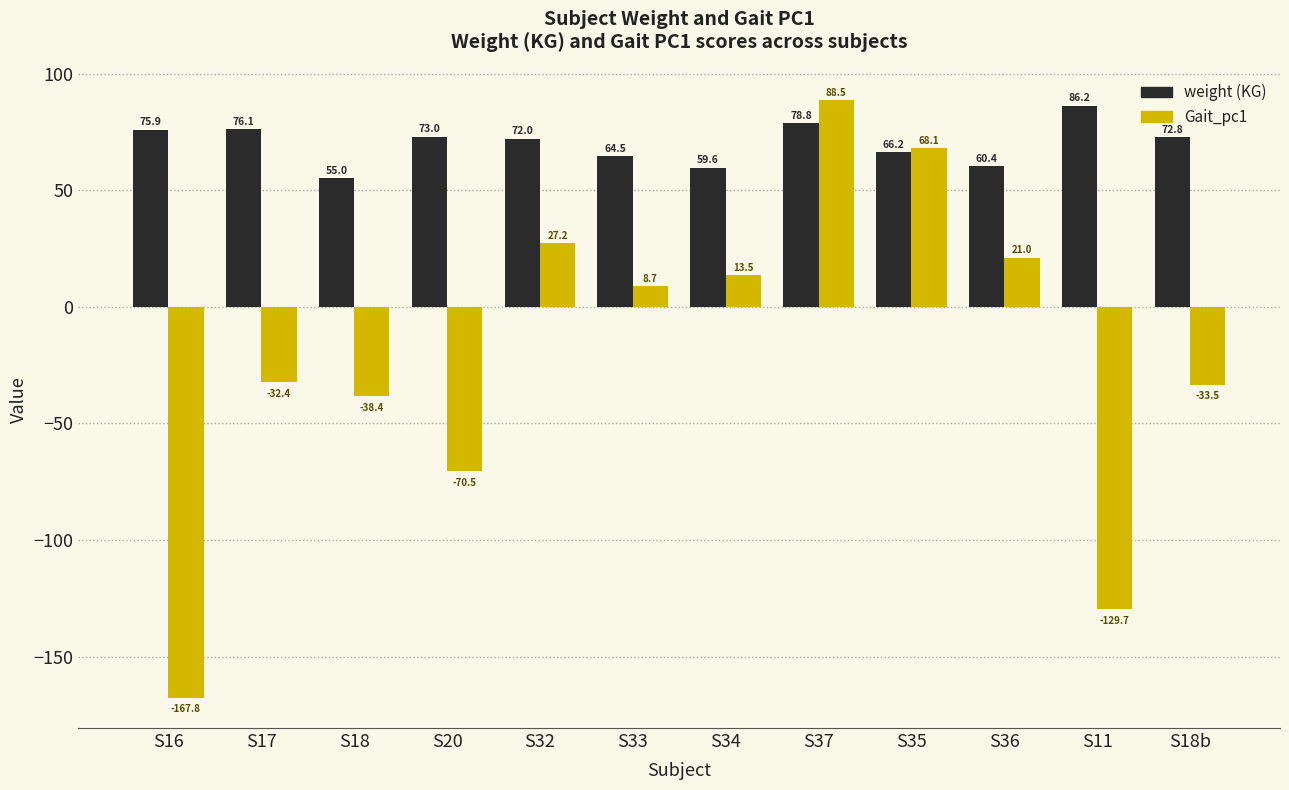

Between S32 and S18b, which series saw the biggest shift?

Gait_pc1